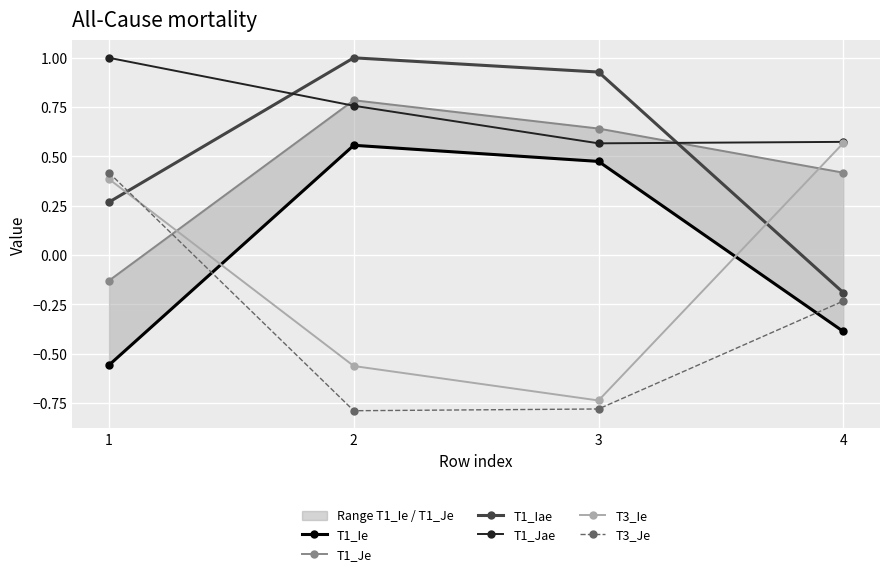

At how many categories does at least one series exceed 0?

4